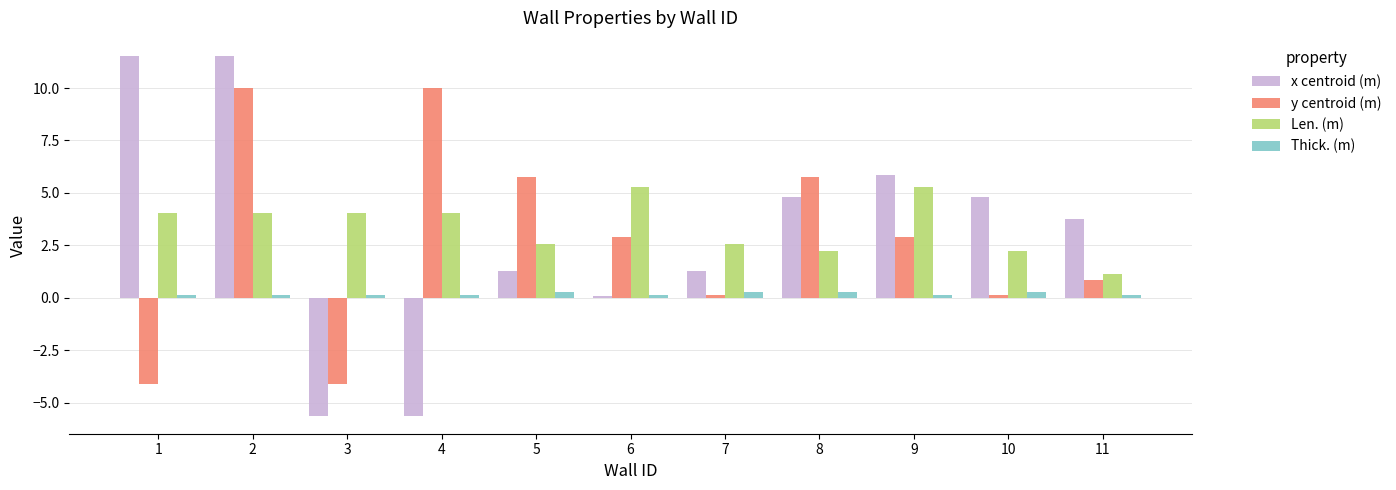

What are all the series names shown in the legend?

x centroid (m), y centroid (m), Len. (m), Thick. (m)